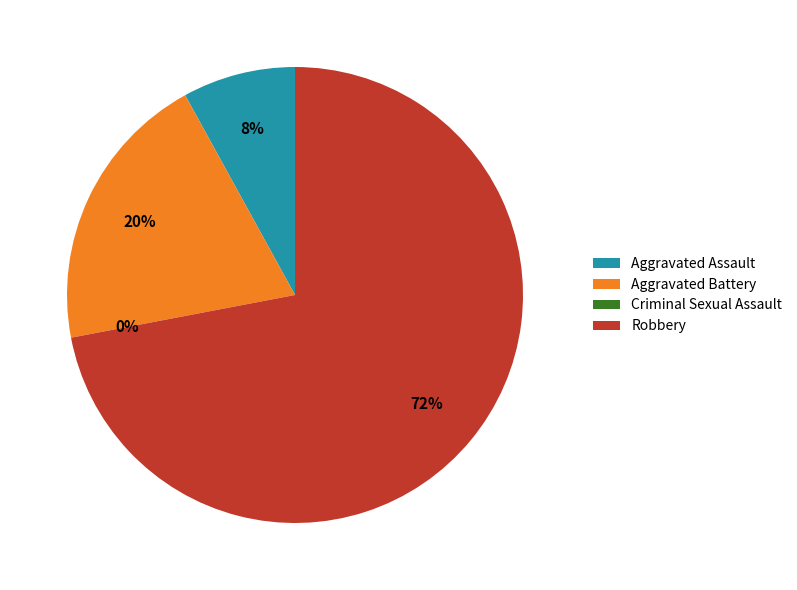

What is the majority slice?

Robbery